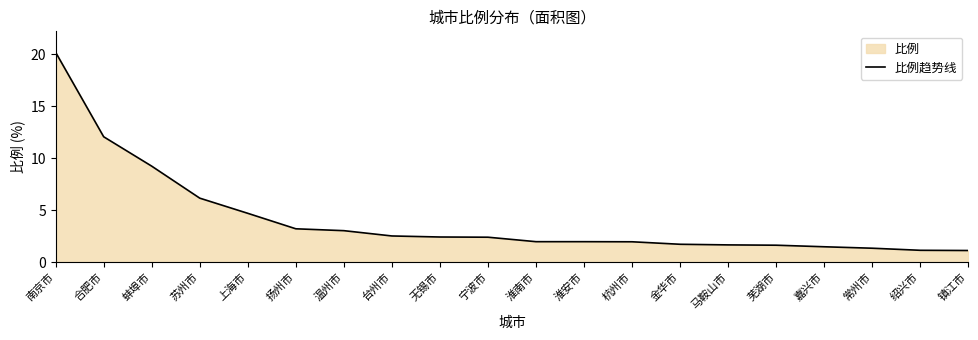

Reading left to right, list all the values displayed in this chart.

南京市=20.2	合肥市=12.1	蚌埠市=9.2	苏州市=6.2	上海市=4.7	扬州市=3.2	温州市=3.0	台州市=2.5	无锡市=2.4	宁波市=2.4	淮南市=2.0	淮安市=2.0	杭州市=2.0	金华市=1.7	马鞍山市=1.7	芜湖市=1.6	嘉兴市=1.5	常州市=1.3	绍兴市=1.1	镇江市=1.1